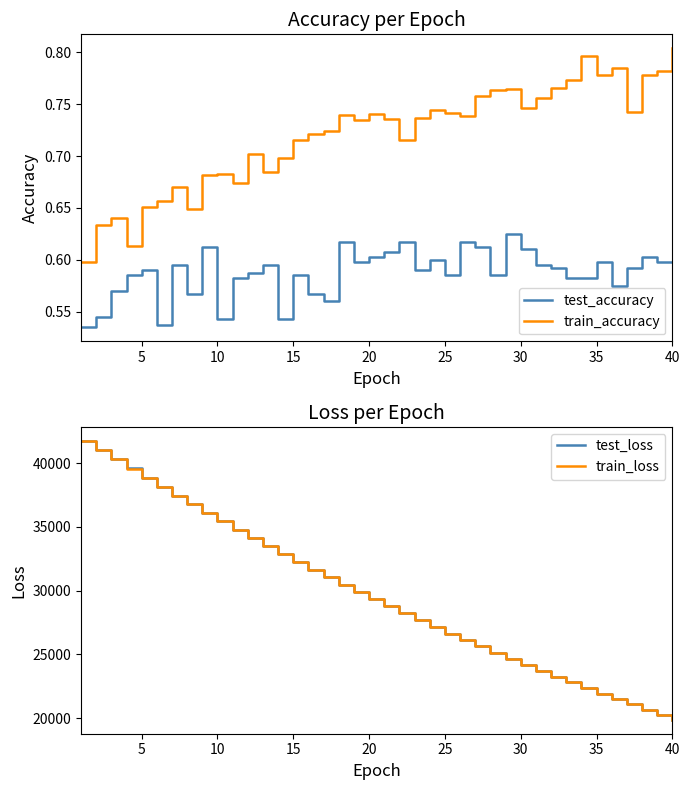

What is the value of the train_loss point at the 33rd from the left?

22802.3